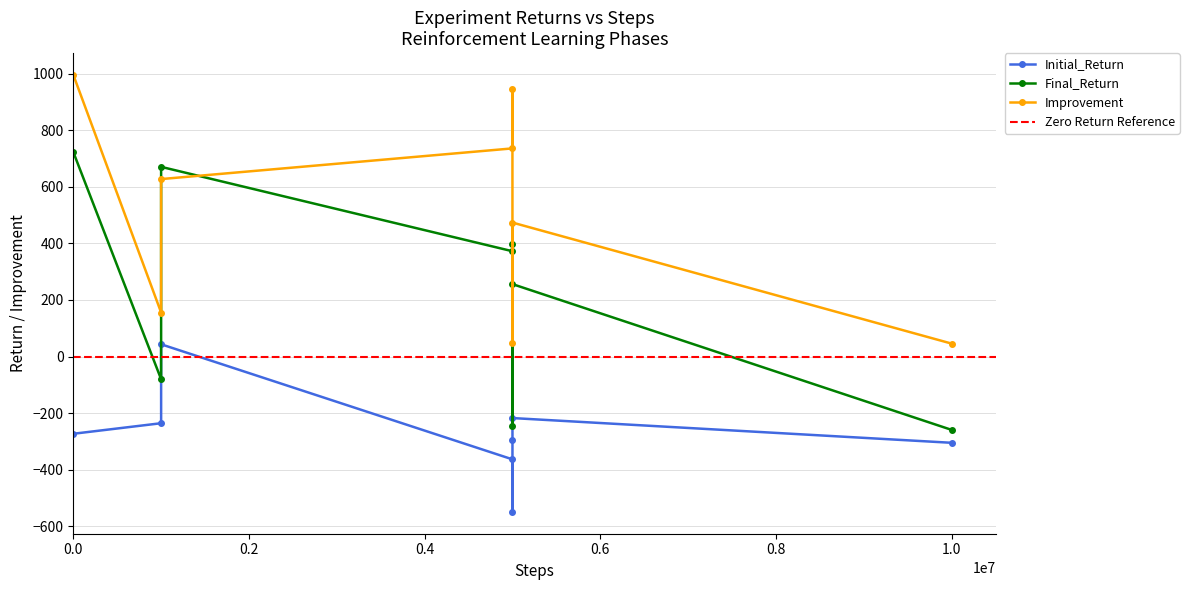

True or false: Final_Return and Initial_Return cross at least once.

False